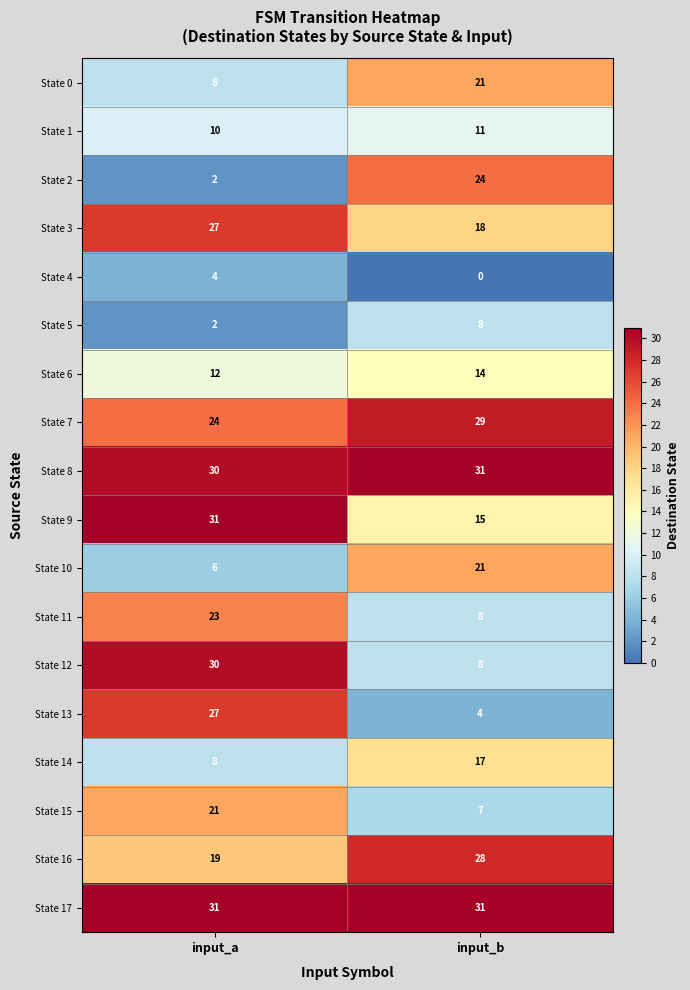

At which category is the sum across all series the highest?

input_a